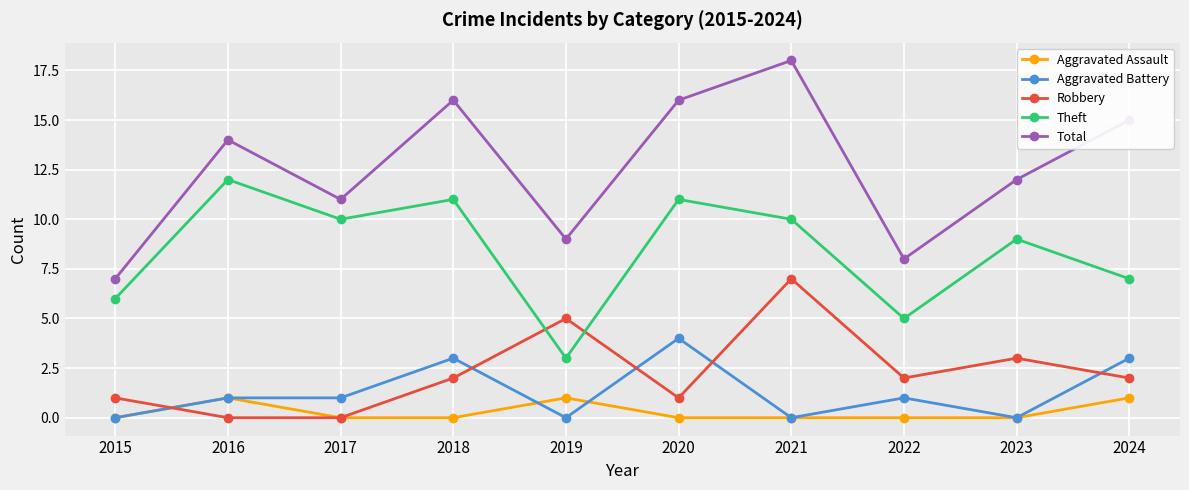

What are all the series names shown in the legend?

Aggravated Assault, Aggravated Battery, Robbery, Theft, Total